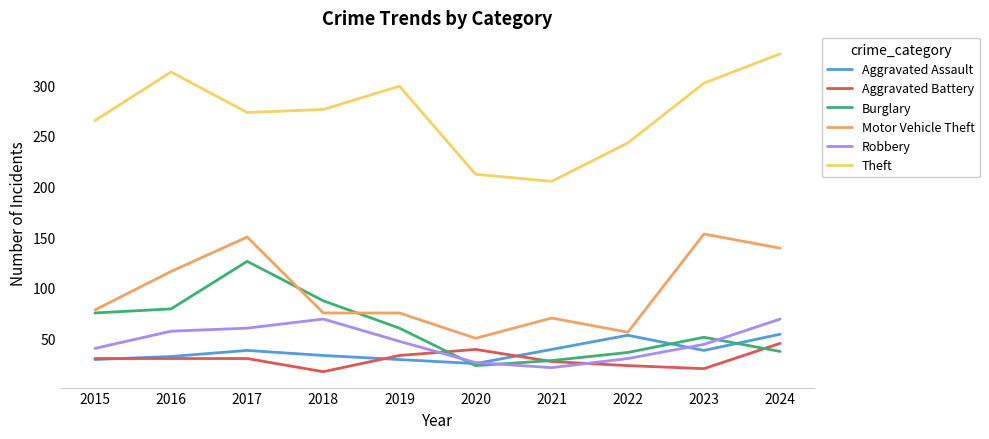

Which series changed the most between 2020 and 2022?

Theft